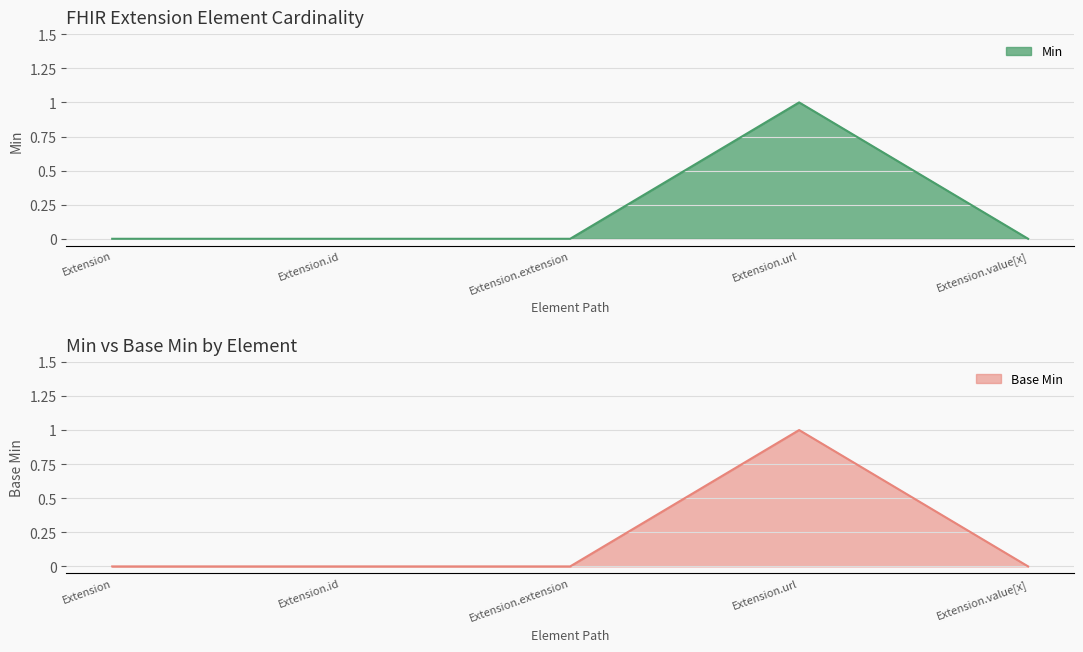

Which series has the widest spread of values?

Min